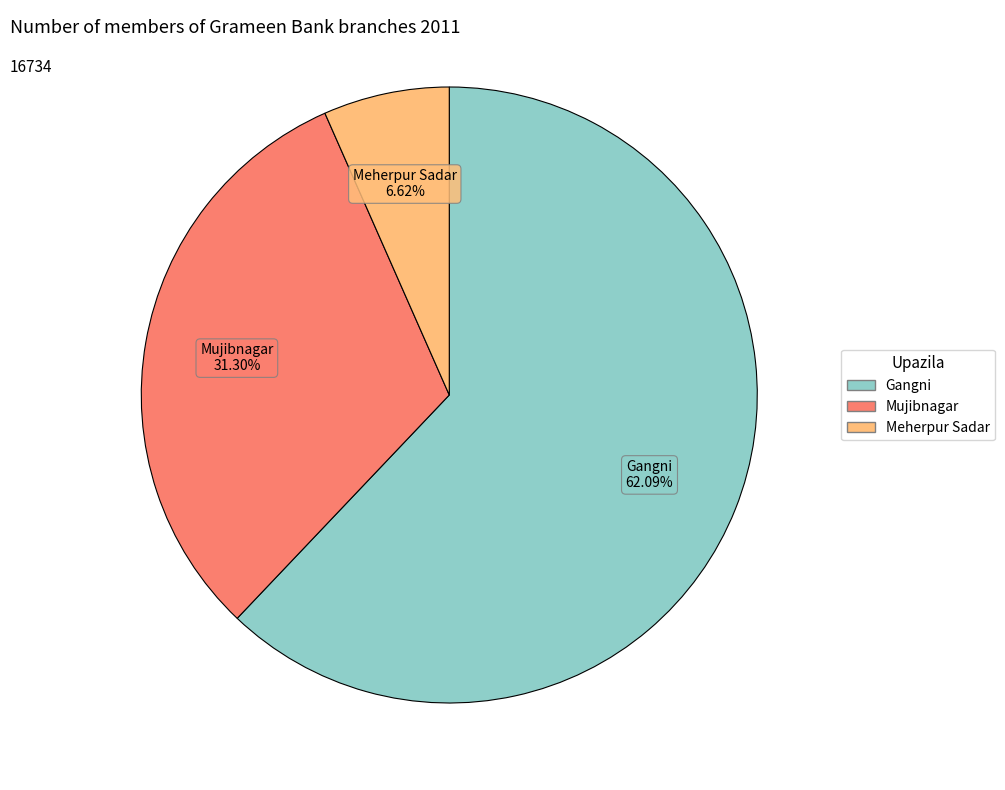

Count the number of slices in the pie.

3